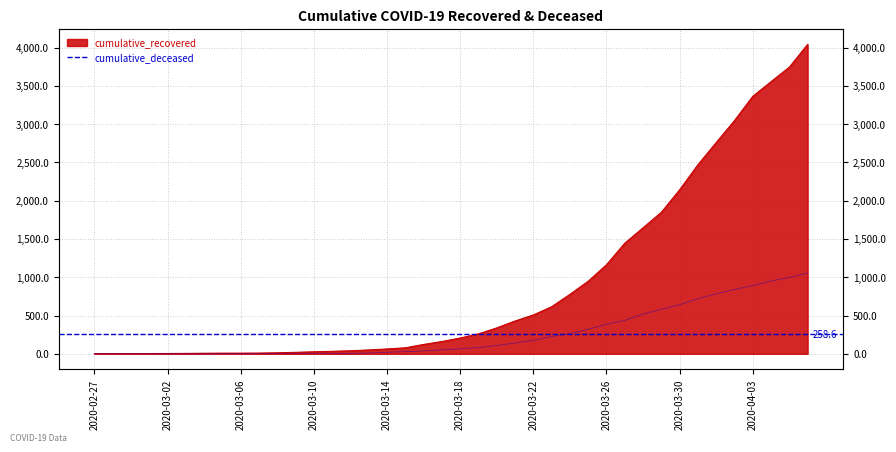

Which has a higher value, 2020-03-14 or 2020-03-10?

2020-03-14